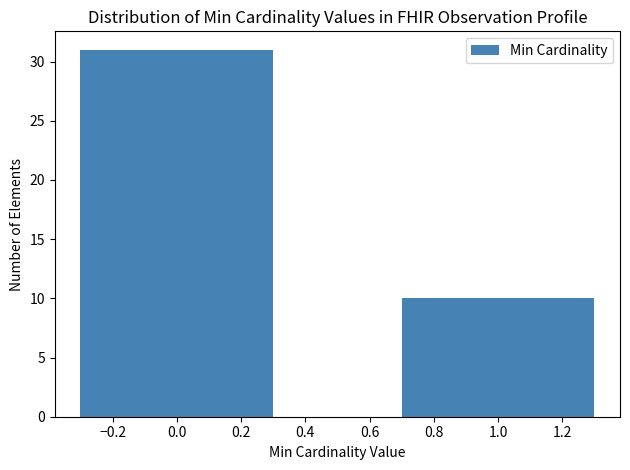

Reading left to right, list all the values displayed in this chart.

0.0=31	1.0=10